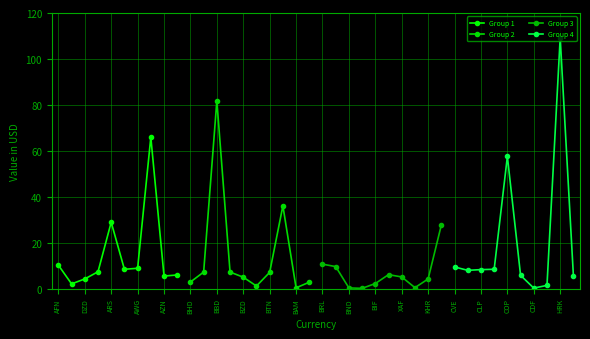

How many lines are shown in the chart?

4